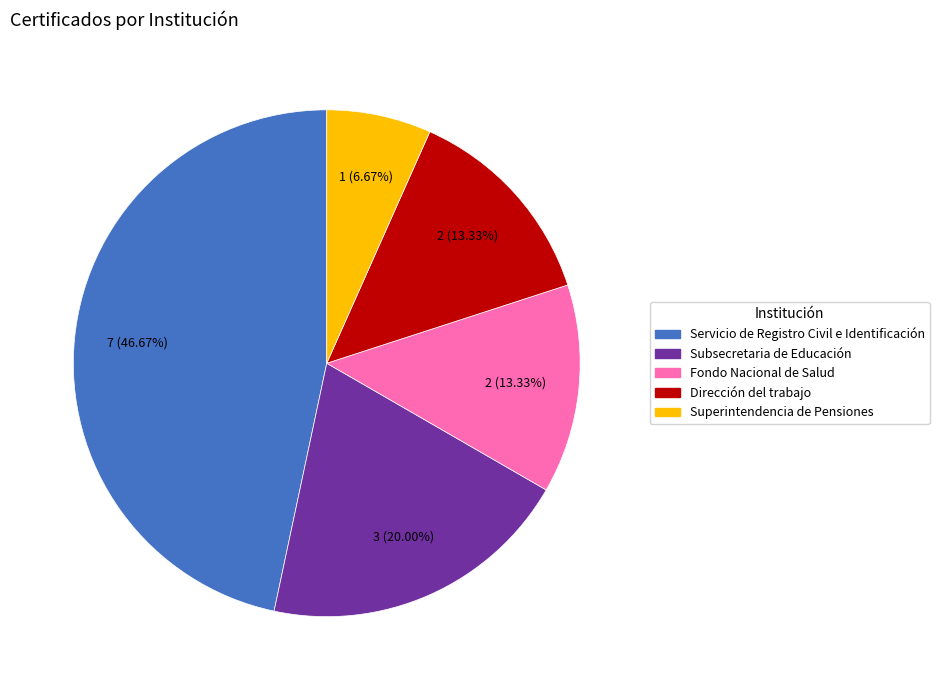

Does any single category account for the majority?

No